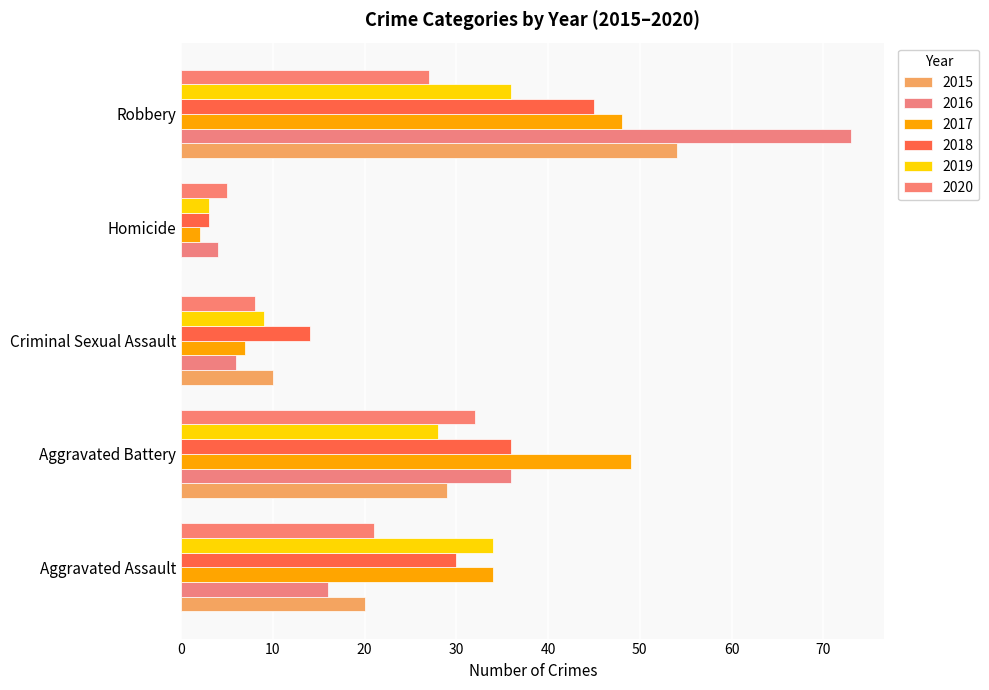

List the series in order of their peak value, highest first.

2016, 2015, 2017, 2018, 2019, 2020